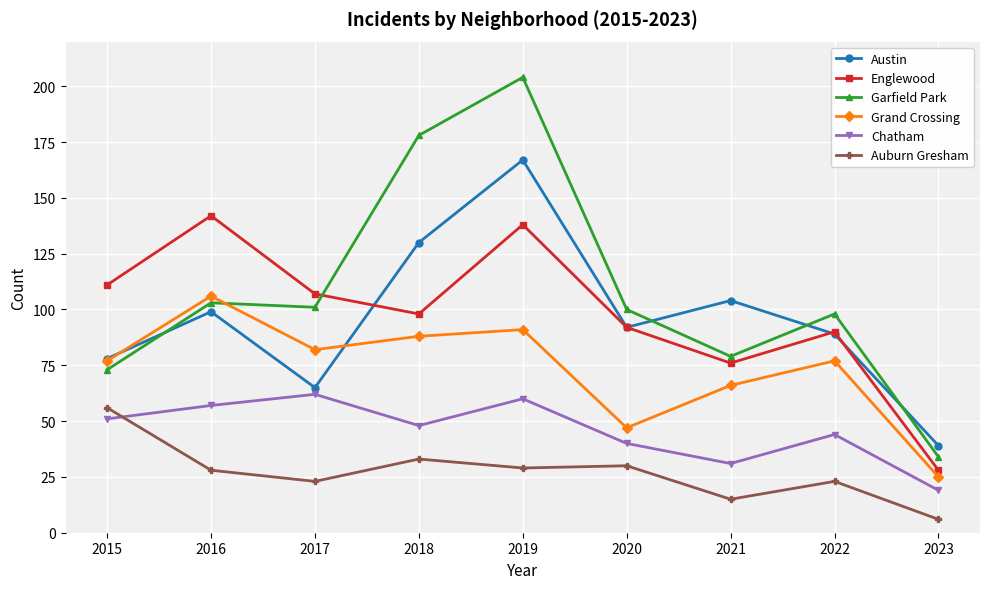

What is the spread (max minus min) of values at 2019?

175